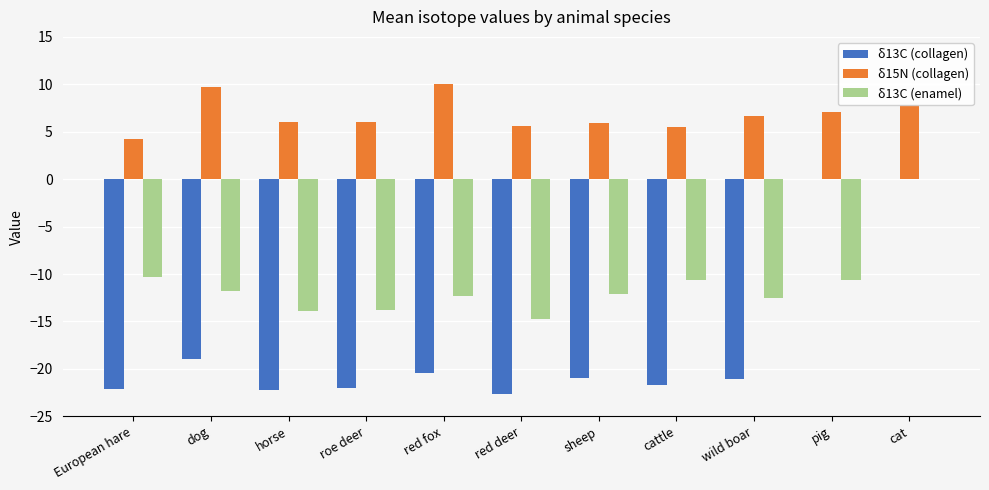

What is the maximum value shown in the chart?

10.1